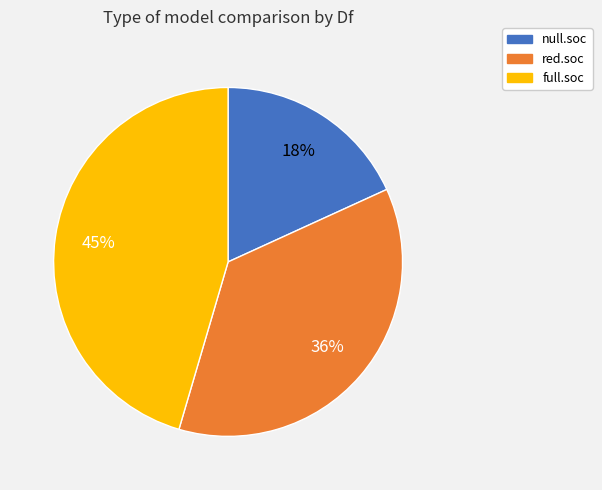

What percentage is the red.soc slice, to the nearest percent?

36%